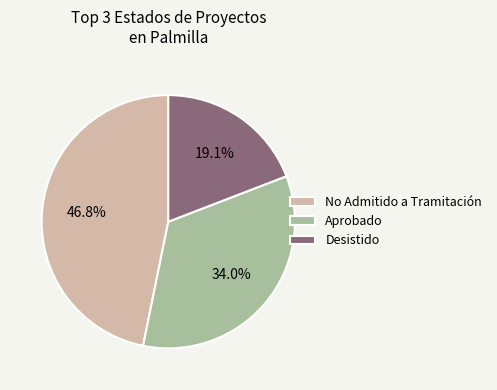

To the nearest percent, what portion does Aprobado represent?

34%